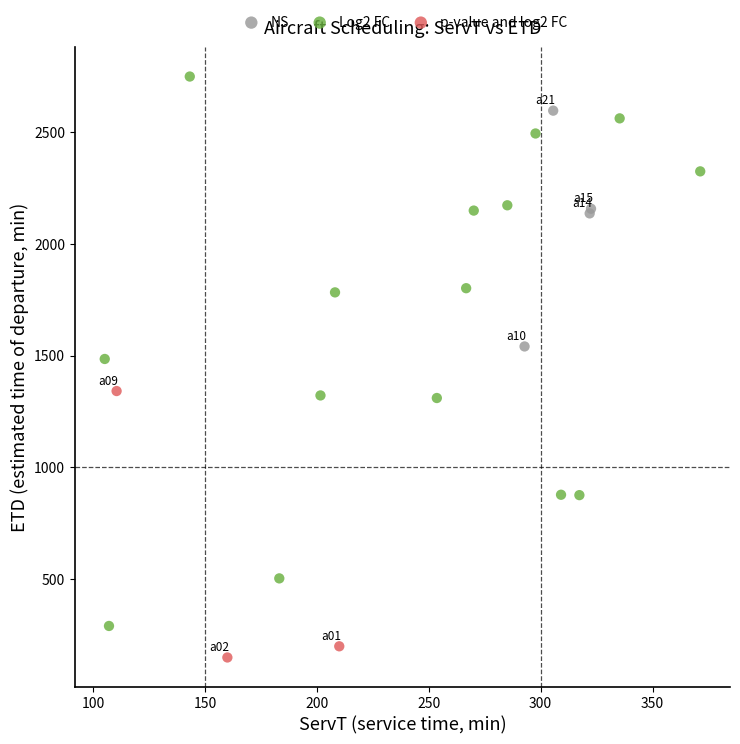

Which series has the widest spread of Y values?

Log2 FC